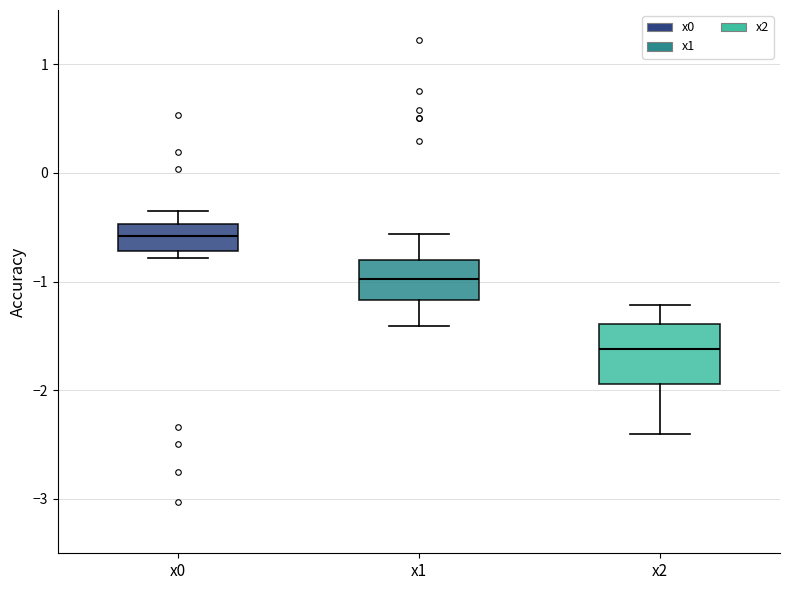

Reading left to right, transcribe this box plot: for each box, give where its median line is, the range the box spans, and where its two whiskers end, as read against the y-axis. The values are not printed on the chart, so give them approximately, as read against the axis.

x0: median -0.6, box -0.7 to -0.5, whiskers -0.8 to -0.3
x1: median -1.0, box -1.2 to -0.8, whiskers -1.4 to -0.6
x2: median -1.6, box -1.9 to -1.4, whiskers -2.4 to -1.2